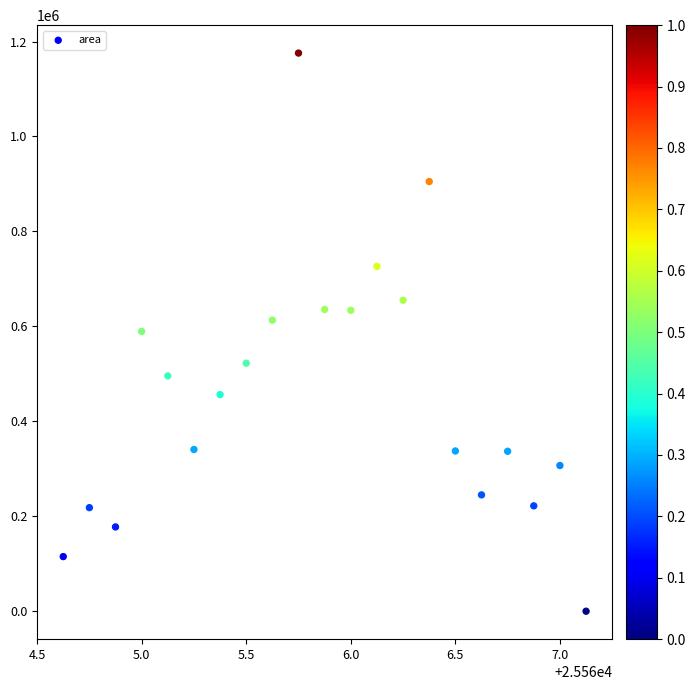

What is the range of Y values (max minus min)?

1175625